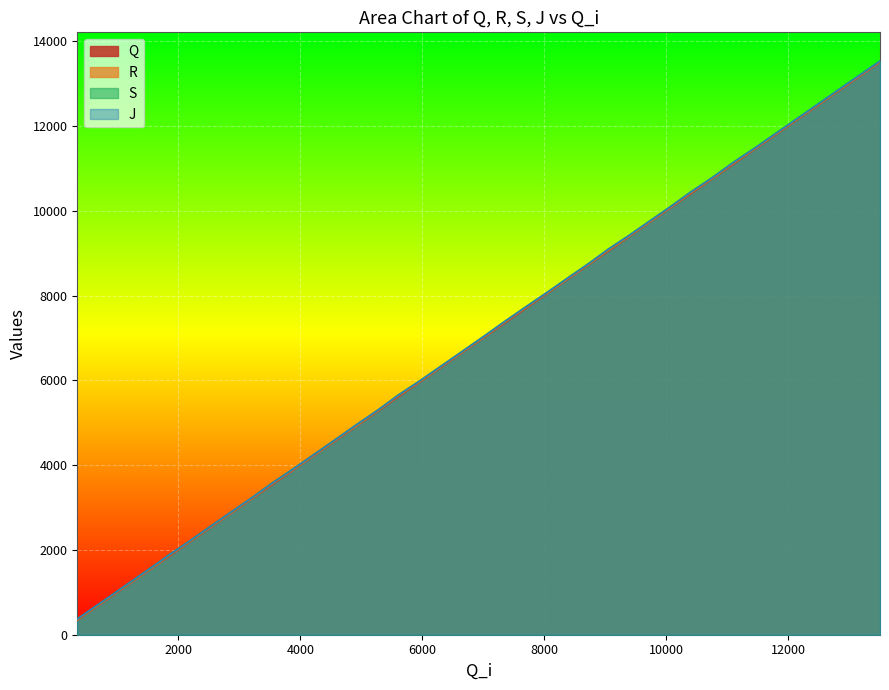

True or false: R has more than 1 points higher than both neighbors.

False